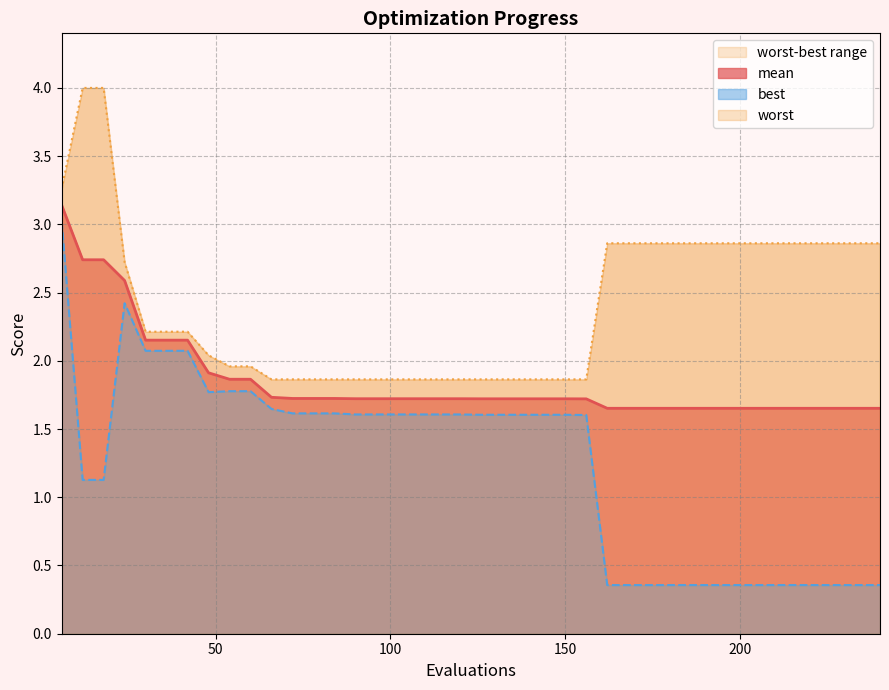

Which series has the largest range (max minus min)?

best